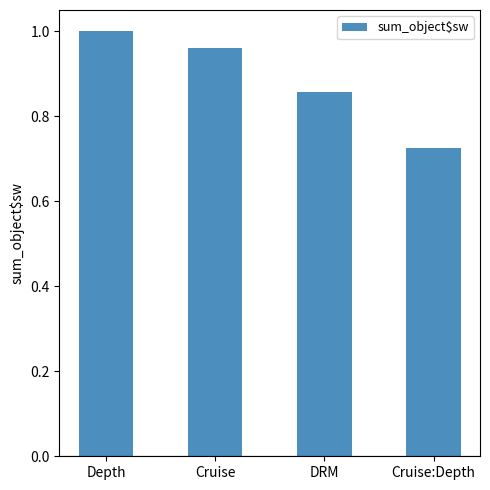

Where is the data nearest to the value 0?

Cruise:Depth